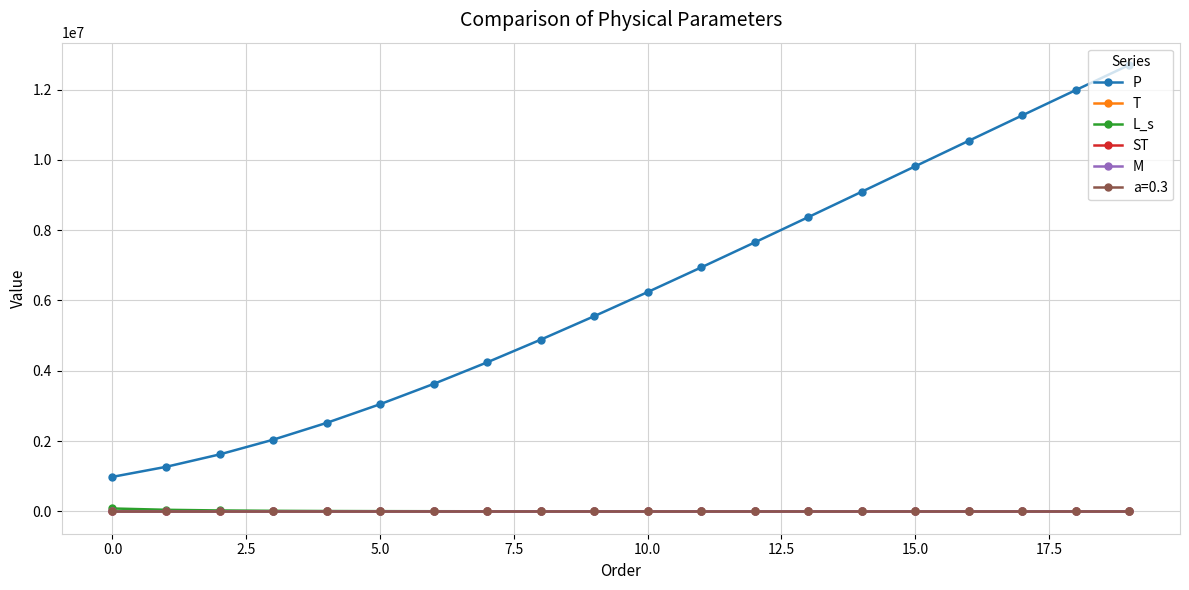

True or false: P has more than 1 interior local peaks.

False